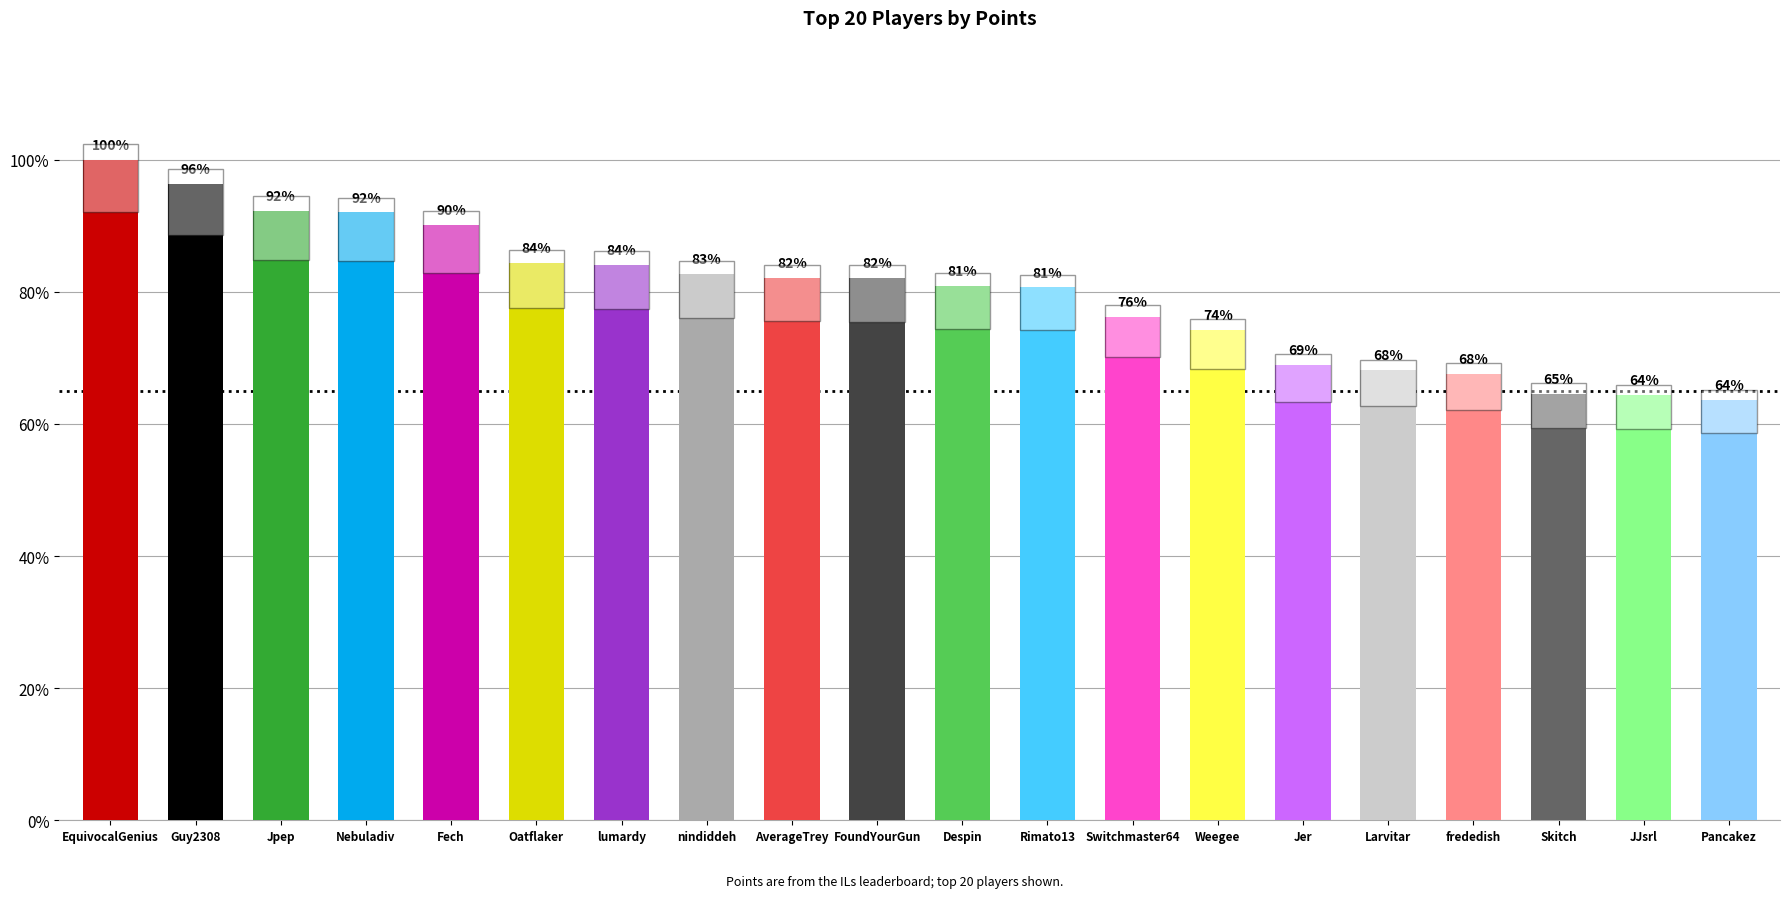

Reading left to right, list all the values displayed in this chart.

EquivocalGenius=7346	Guy2308=7072	Jpep=6777	Nebuladiv=6758	Fech=6619	Oatflaker=6192	lumardy=6177	nindiddeh=6072	AverageTrey=6033	FoundYourGun=6028	Despin=5937	Rimato13=5924	Switchmaster64=5595	Weegee=5448	Jer=5060	Larvitar=5003	frededish=4961	Skitch=4743	JJsrl=4728	Pancakez=4676